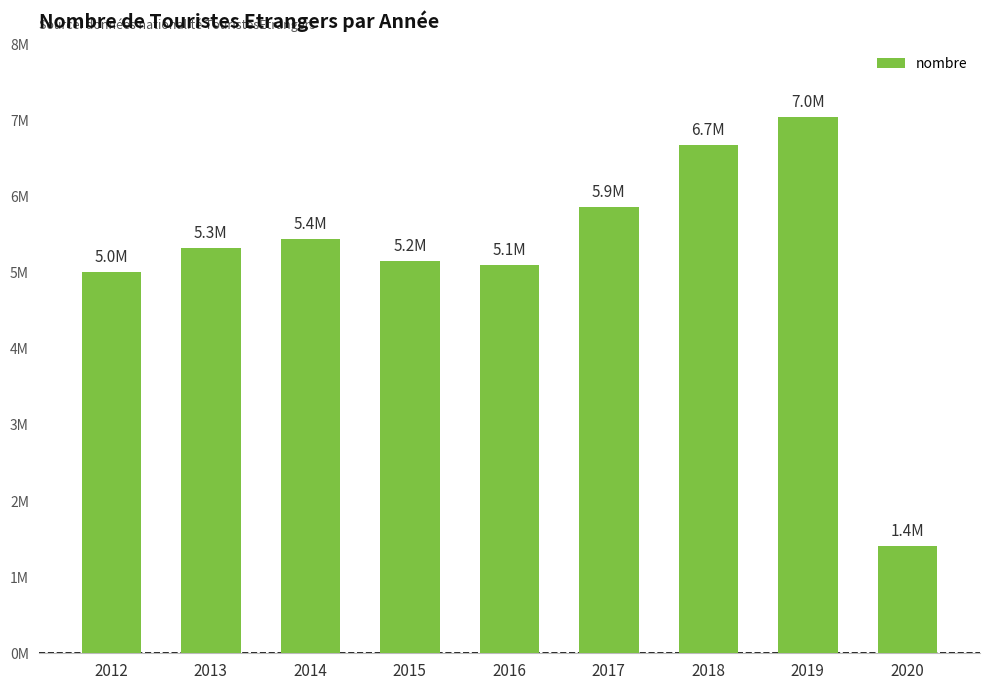

Are the bars horizontal?

No